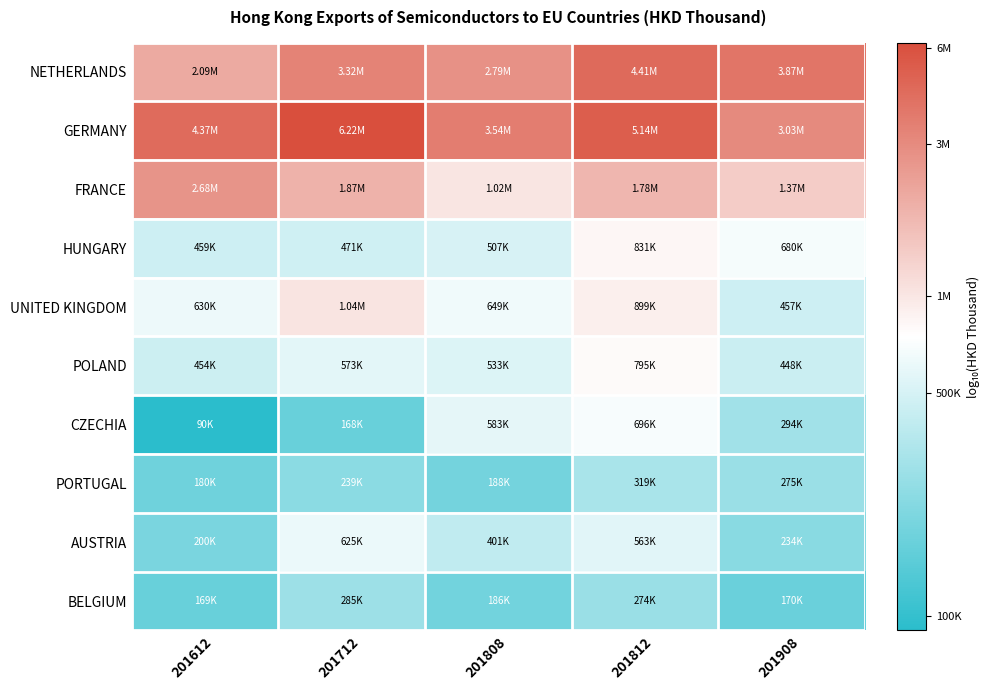

Reading left to right, extract all data points from this chart.

NETHERLANDS: 201612=6.3	201712=6.5	201808=6.4	201812=6.6	201908=6.6
GERMANY: 201612=6.6	201712=6.8	201808=6.5	201812=6.7	201908=6.5
FRANCE: 201612=6.4	201712=6.3	201808=6.0	201812=6.3	201908=6.1
HUNGARY: 201612=5.7	201712=5.7	201808=5.7	201812=5.9	201908=5.8
UNITED KINGDOM: 201612=5.8	201712=6.0	201808=5.8	201812=6.0	201908=5.7
POLAND: 201612=5.7	201712=5.8	201808=5.7	201812=5.9	201908=5.7
CZECHIA: 201612=5.0	201712=5.2	201808=5.8	201812=5.8	201908=5.5
PORTUGAL: 201612=5.3	201712=5.4	201808=5.3	201812=5.5	201908=5.4
AUSTRIA: 201612=5.3	201712=5.8	201808=5.6	201812=5.8	201908=5.4
BELGIUM: 201612=5.2	201712=5.5	201808=5.3	201812=5.4	201908=5.2